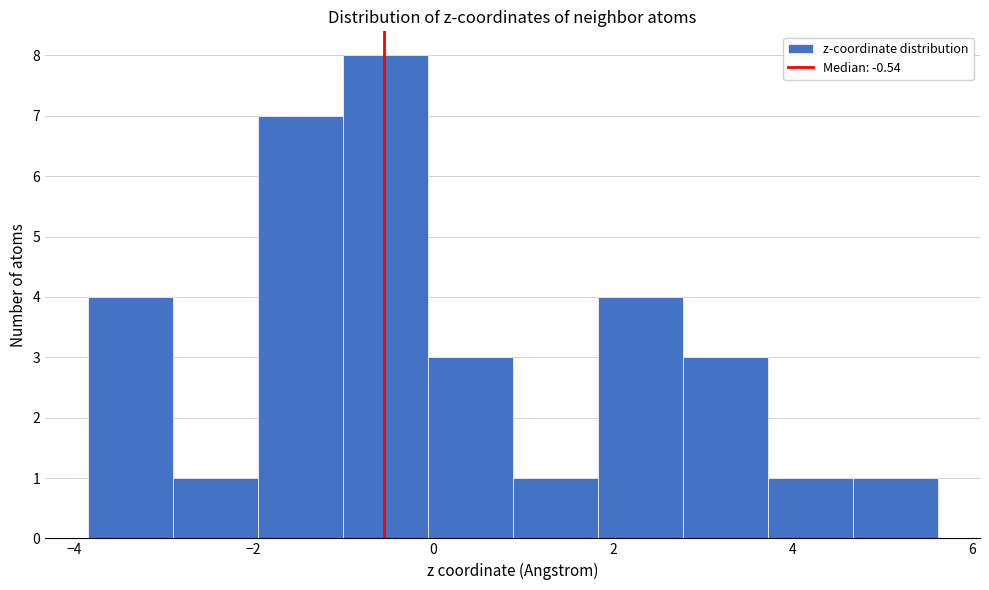

How tall is the bar that spans 1.8 to 2.8 on the x-axis? Neither the bar edges nor the heights are printed on the chart, so give them approximately, as read against the axes.

4